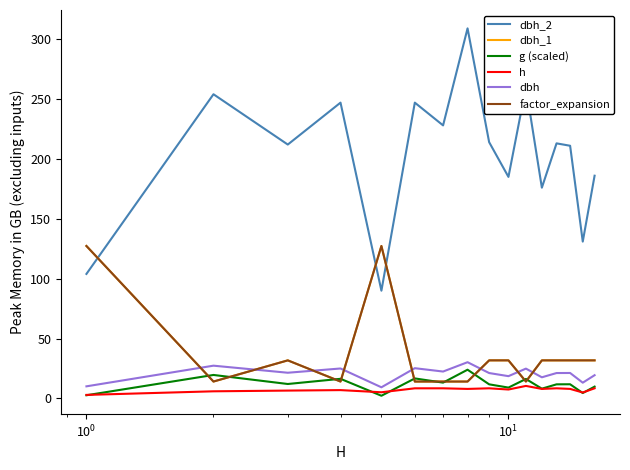

Is this an area chart (filled region under the line)?

No